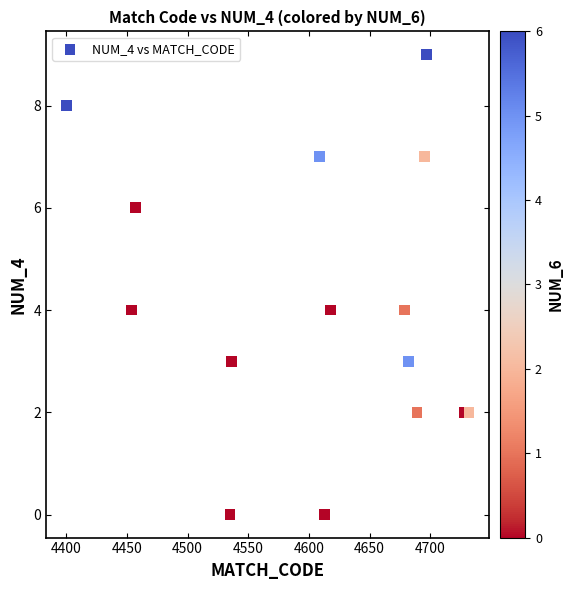

What is the range of Y values (max minus min)?

9